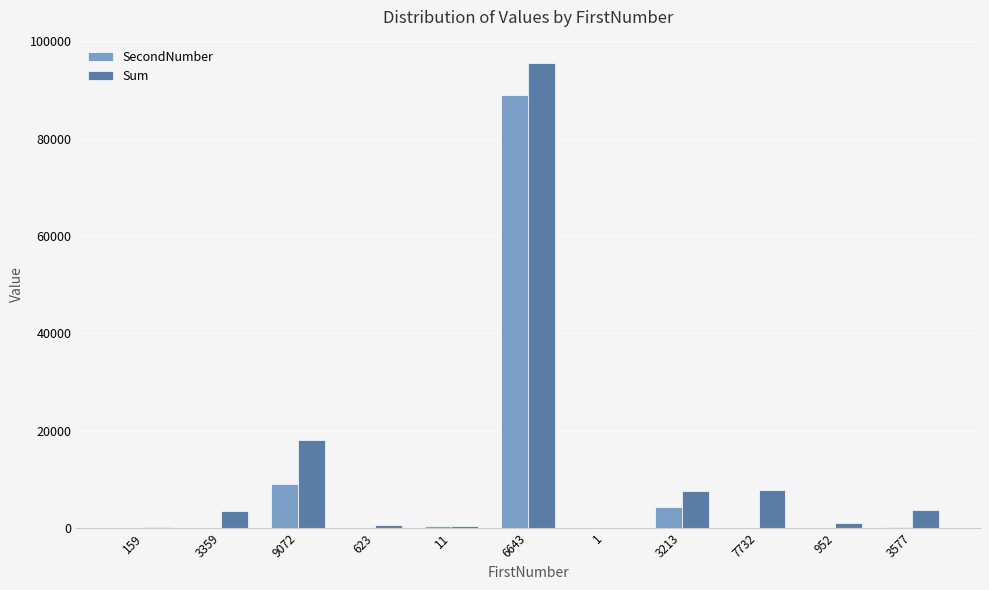

The value of SecondNumber at 9072 is 8996. True or false?

True